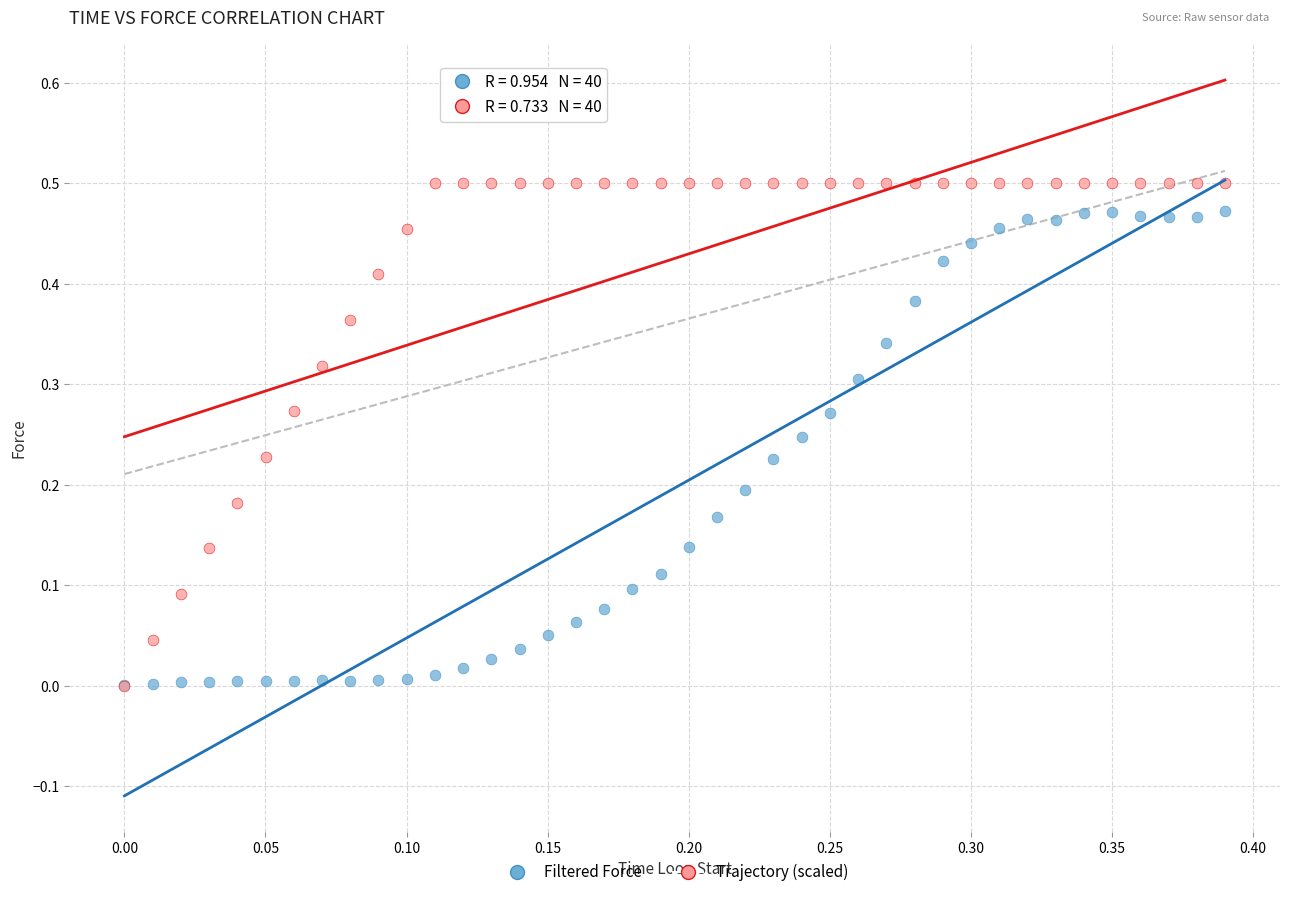

Which series has the widest spread of Y values?

Trajectory (scaled)